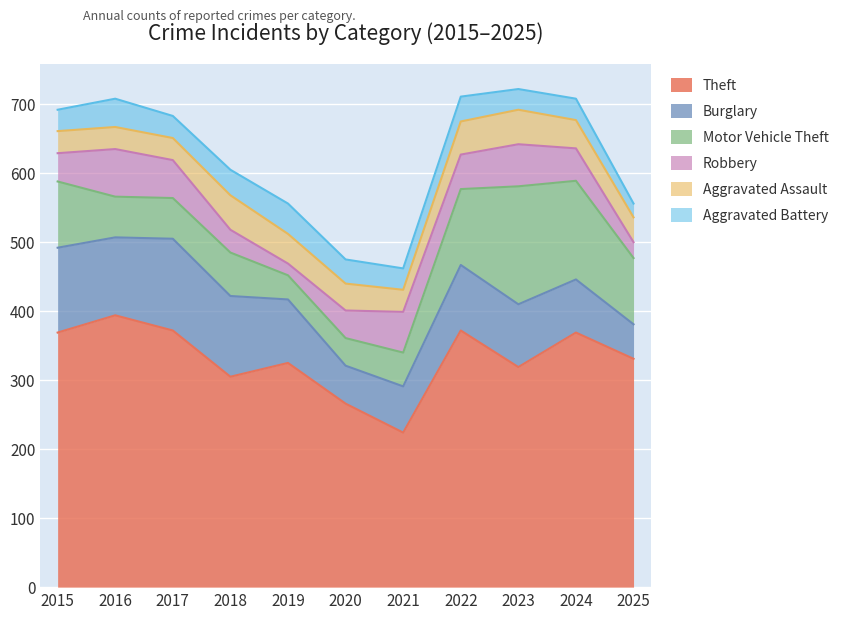

Where is Theft nearest to the value 309?

2018